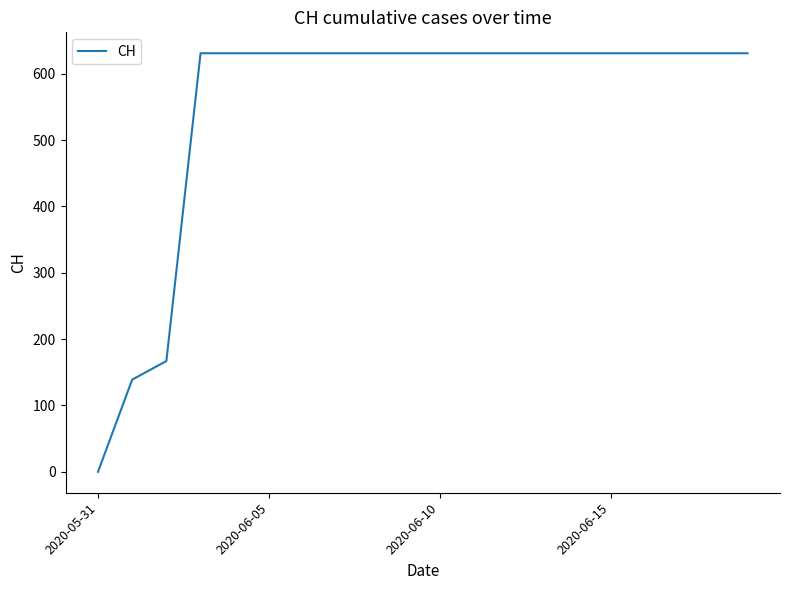

What is the difference between the maximum and minimum values?

631